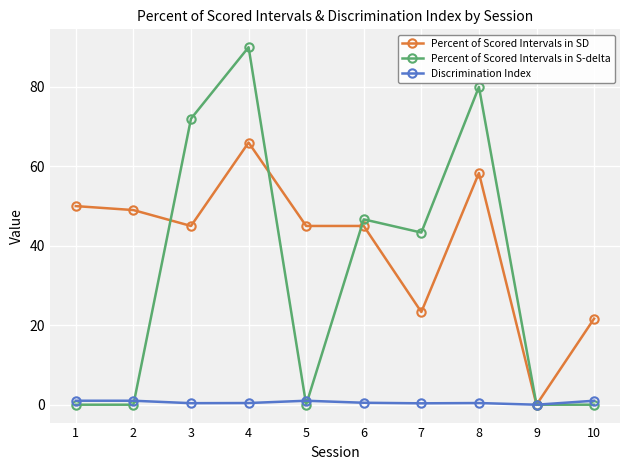

Is the value of Percent of Scored Intervals in S-delta at 9 greater than the value of Percent of Scored Intervals in SD at 4?

No